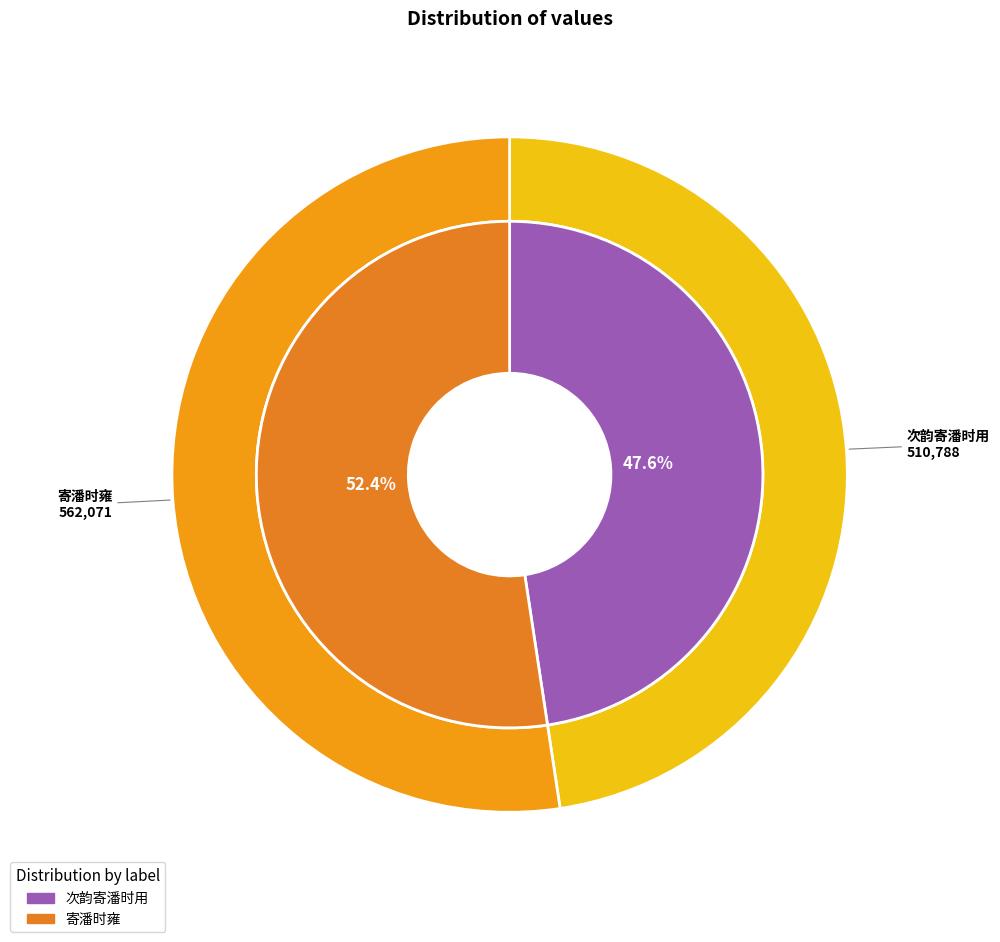

True or false: 次韵寄潘时用 accounts for 48% of the total.

True